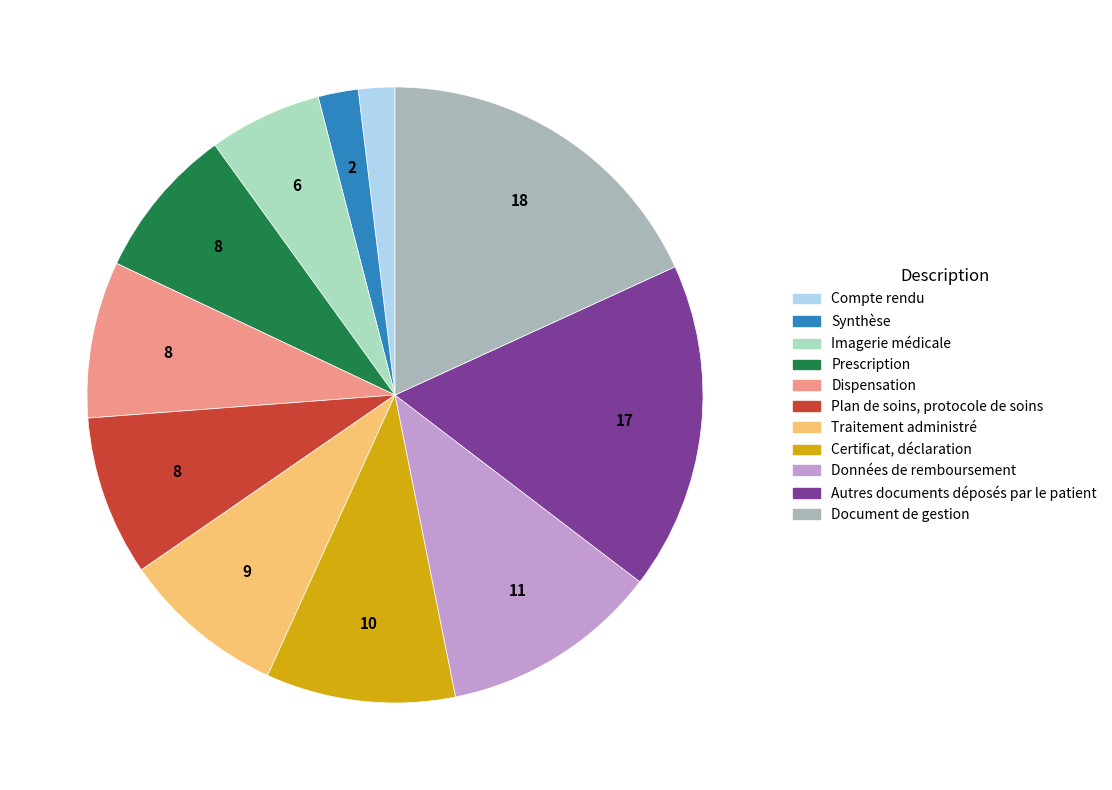

Which has a higher value, Données de remboursement or Prescription?

Données de remboursement